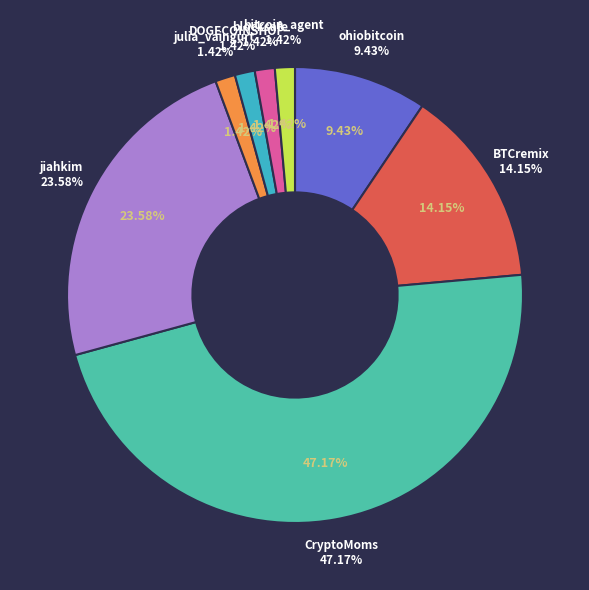

Is there a majority slice in this chart?

No